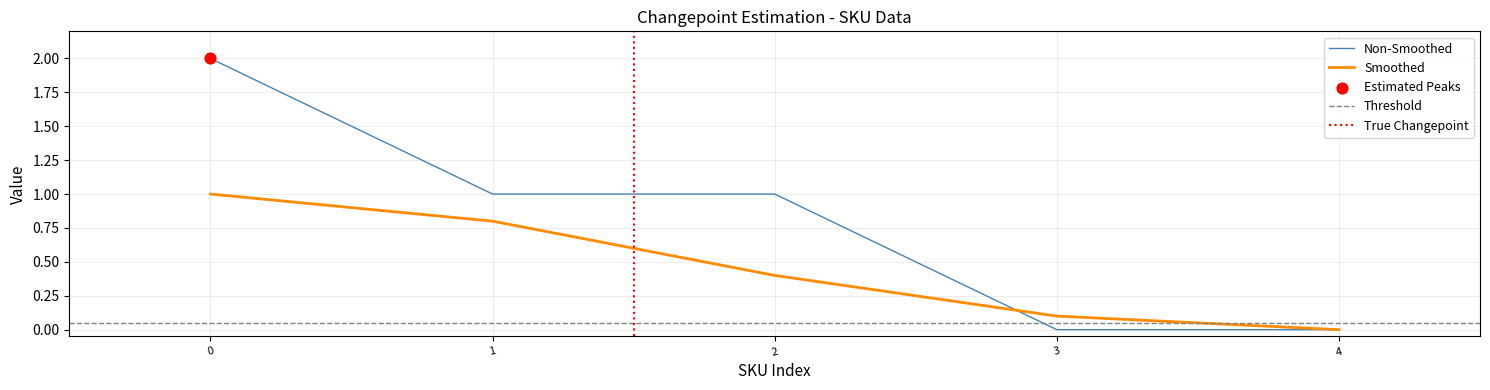

Which series has the largest Y range (max minus min)?

Non-Smoothed